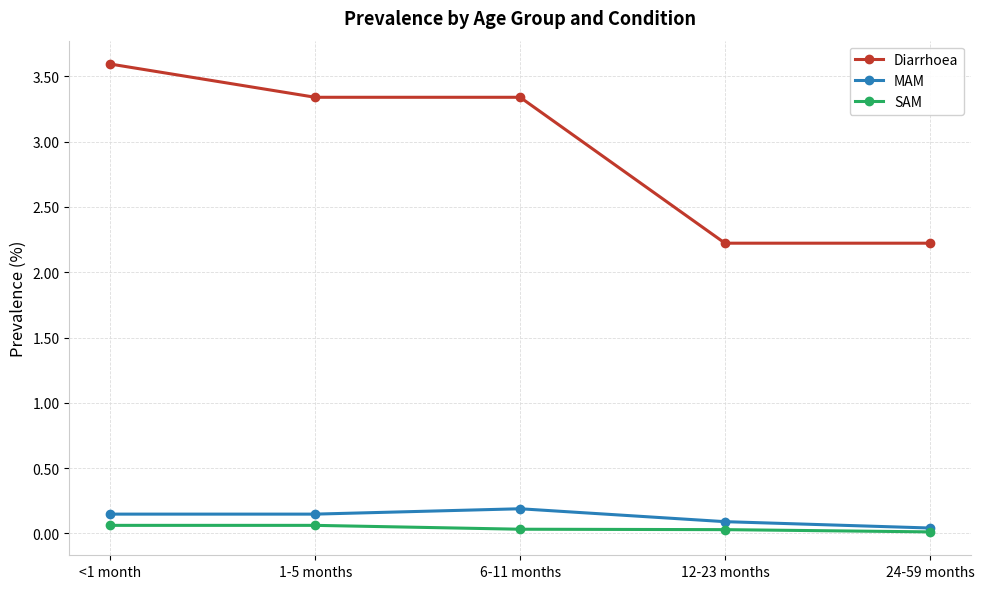

Is the value of MAM at <1 month greater than the value of SAM at 12-23 months?

Yes